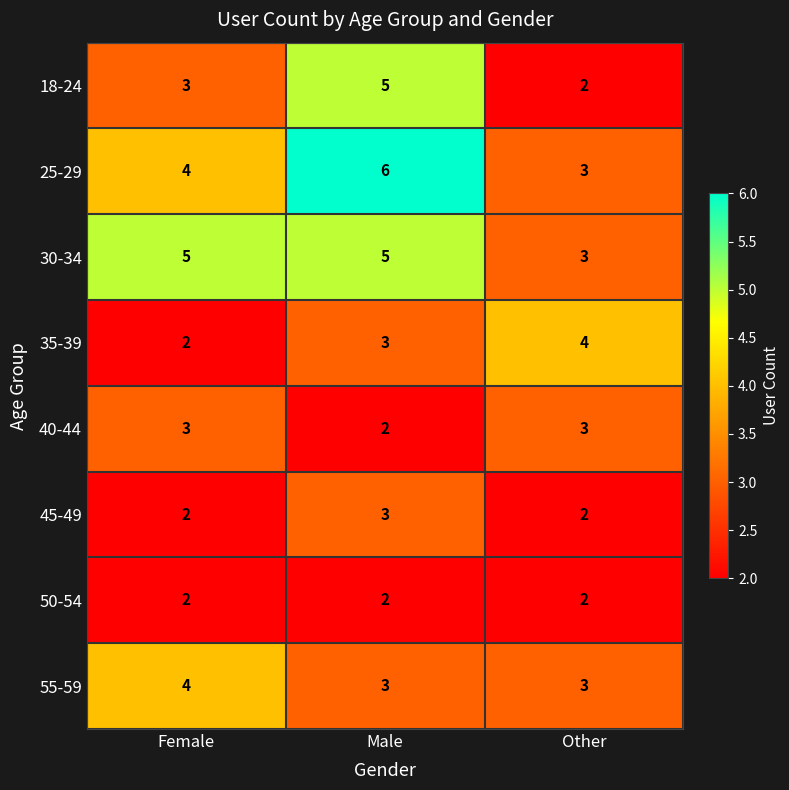

Reading left to right, what are all the values shown in this chart?

18-24: 3	5	2
25-29: 4	6	3
30-34: 5	5	3
35-39: 2	3	4
40-44: 3	2	3
45-49: 2	3	2
50-54: 2	2	2
55-59: 4	3	3